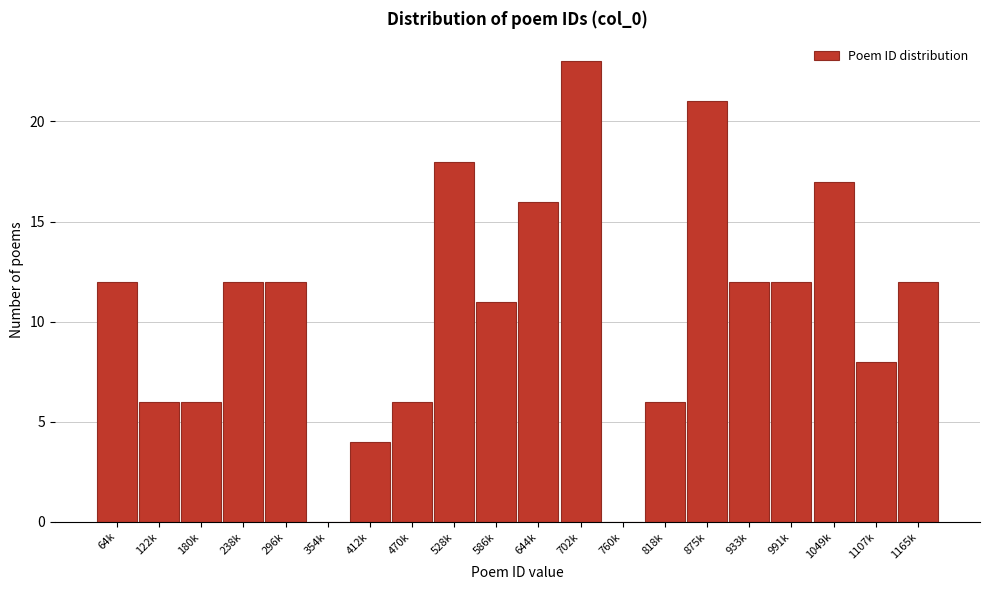

Reading right to left, list all the values displayed in this chart.

1165k=12	1107k=8	1049k=17	991k=12	933k=12	875k=21	818k=6	760k=0	702k=23	644k=16	586k=11	528k=18	470k=6	412k=4	354k=0	296k=12	238k=12	180k=6	122k=6	64k=12